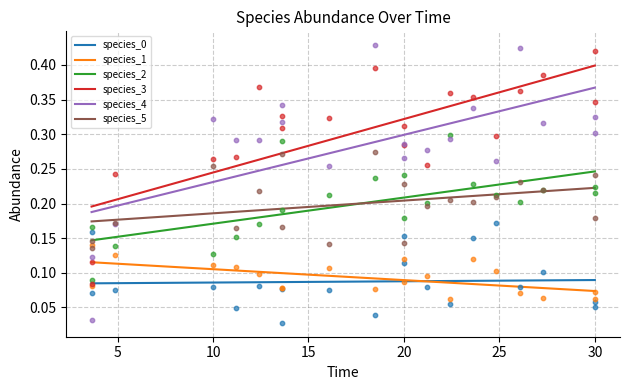

At how many categories does at least one series exceed 0?

20